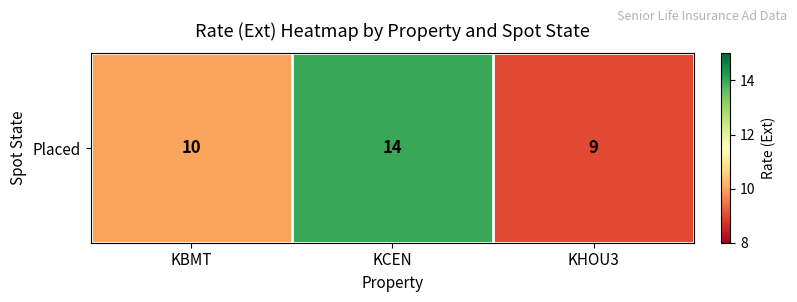

The chart shows a value of 14 at KCEN. True or false?

True